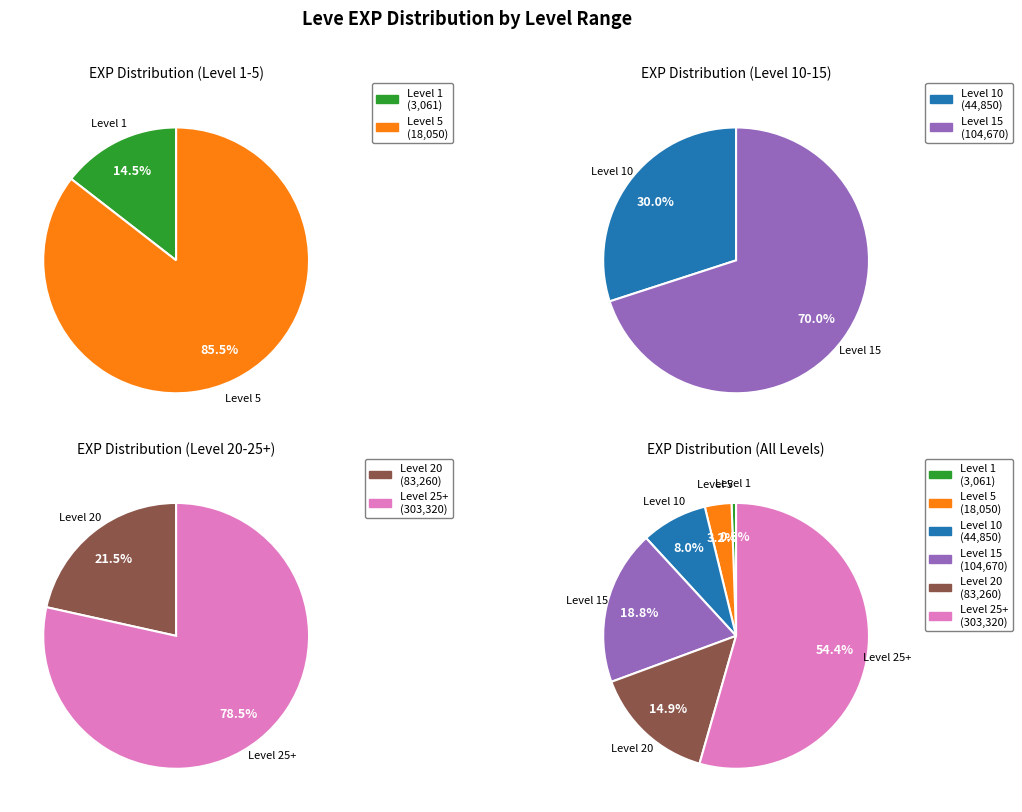

The 5 slice represents 1% of the pie. True or false?

False